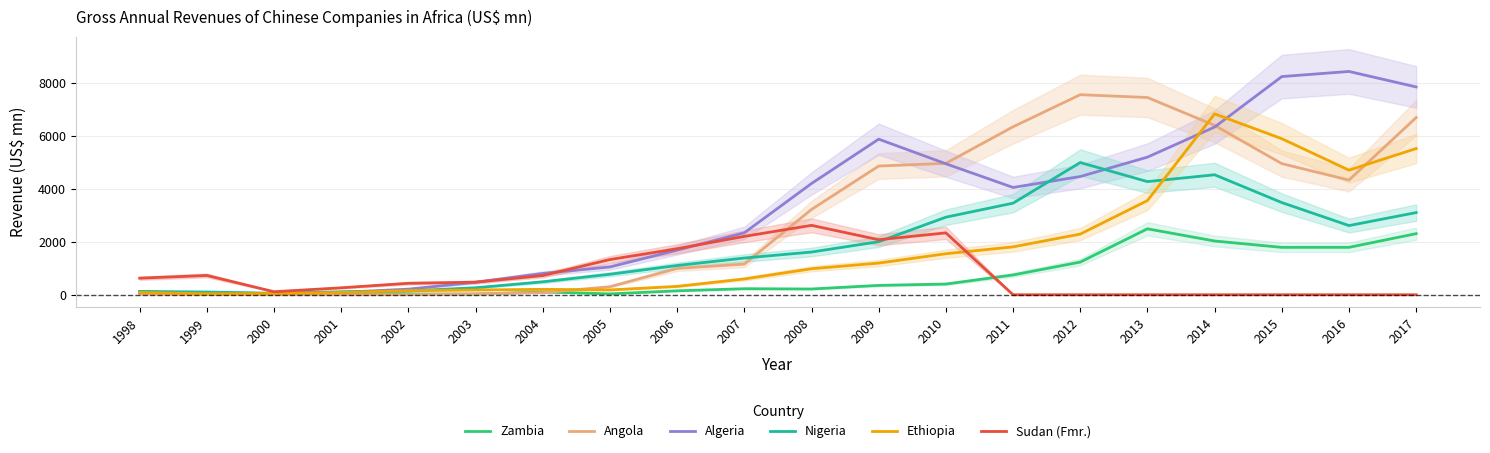

Is this an area chart (filled region under the line)?

No